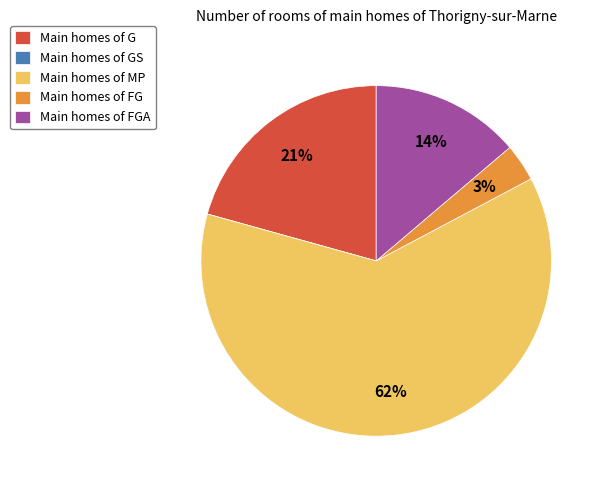

Between Main homes of FGA and Main homes of G, which is larger?

Main homes of G